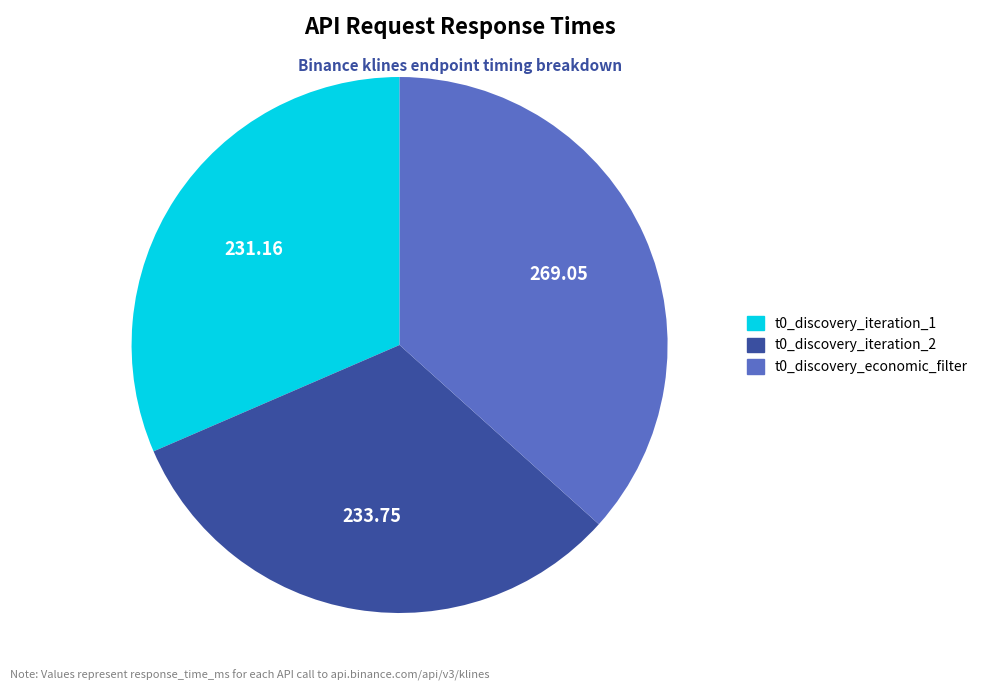

Is there any slice that represents more than half of the pie?

No